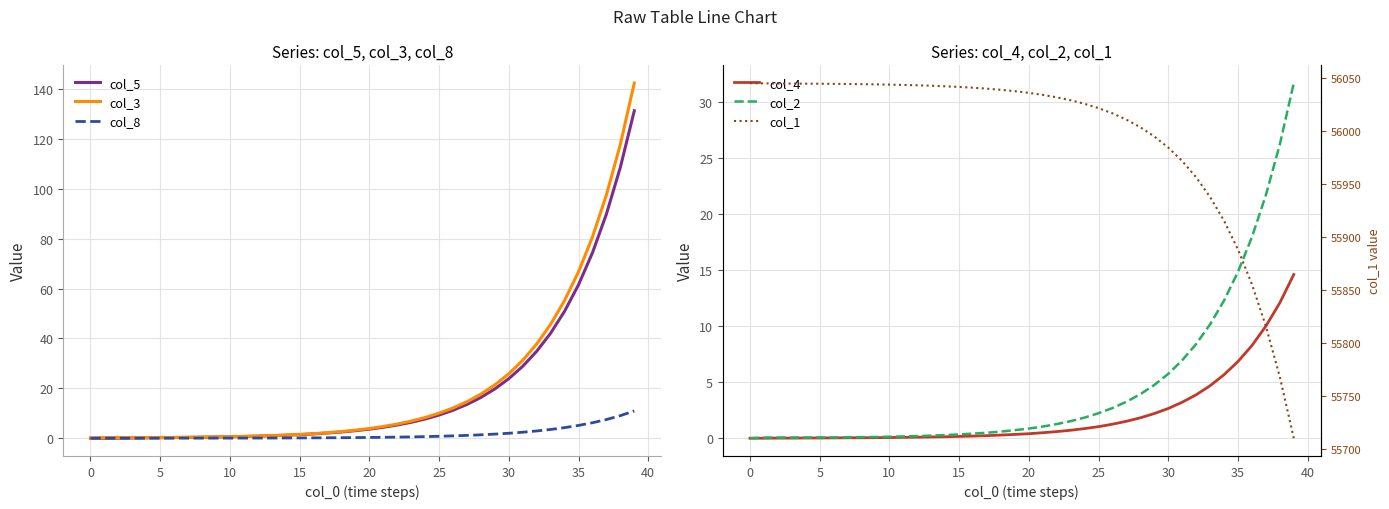

Reading right to left, transcribe all the data shown in this chart.

col_5: 131.3	108.6	89.9	74.4	61.5	50.9	42.1	34.9	28.9	23.9	19.8	16.4	13.6	11.2	9.3	7.7	6.4	5.3	4.4	3.6	3.0	2.5	2.1	1.7	1.4	1.2	1.0	0.8	0.7	0.6	0.5	0.4	0.3	0.3	0.2	0.2	0.1	0.1	0.0	0.0
col_3: 142.4	117.9	97.5	80.7	66.8	55.2	45.7	37.8	31.2	25.9	21.4	17.7	14.6	12.1	10.0	8.3	6.9	5.7	4.7	3.9	3.2	2.7	2.2	1.8	1.5	1.3	1.0	0.9	0.7	0.6	0.5	0.4	0.4	0.3	0.3	0.3	0.3	0.3	0.2	0.0
col_8: 10.9	9.1	7.5	6.2	5.1	4.2	3.5	2.9	2.4	2.0	1.6	1.4	1.1	0.9	0.8	0.6	0.5	0.4	0.4	0.3	0.2	0.2	0.2	0.1	0.1	0.1	0.1	0.1	0.1	0.1	0.0	0.0	0.0	0.0	0.0	0.0	0.0	0.0	0.0	0.0
col_4: 14.6	12.1	10.0	8.3	6.8	5.7	4.7	3.9	3.2	2.6	2.2	1.8	1.5	1.2	1.0	0.9	0.7	0.6	0.5	0.4	0.3	0.3	0.2	0.2	0.2	0.1	0.1	0.1	0.1	0.1	0.1	0.0	0.0	0.0	0.0	0.0	0.0	0.0	0.0	0.0
col_2: 31.6	26.2	21.7	17.9	14.8	12.3	10.2	8.4	7.0	5.7	4.8	3.9	3.2	2.7	2.2	1.8	1.5	1.3	1.0	0.9	0.7	0.6	0.5	0.4	0.3	0.3	0.2	0.2	0.2	0.1	0.1	0.1	0.1	0.1	0.1	0.1	0.1	0.1	0.1	0.0
col_1: 55710.5	55768.2	55815.9	55855.5	55888.2	55915.3	55937.7	55956.2	55971.5	55984.2	55994.7	56003.4	56010.6	56016.5	56021.4	56025.5	56028.8	56031.6	56033.9	56035.8	56037.4	56038.7	56039.8	56040.6	56041.4	56042.0	56042.5	56042.9	56043.3	56043.6	56043.8	56044.0	56044.2	56044.3	56044.4	56044.5	56044.5	56044.6	56044.7	56045.0